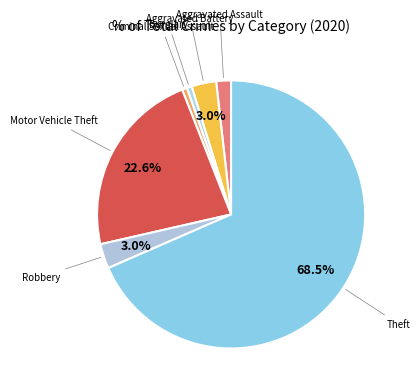

How many slices are in this pie chart?

7